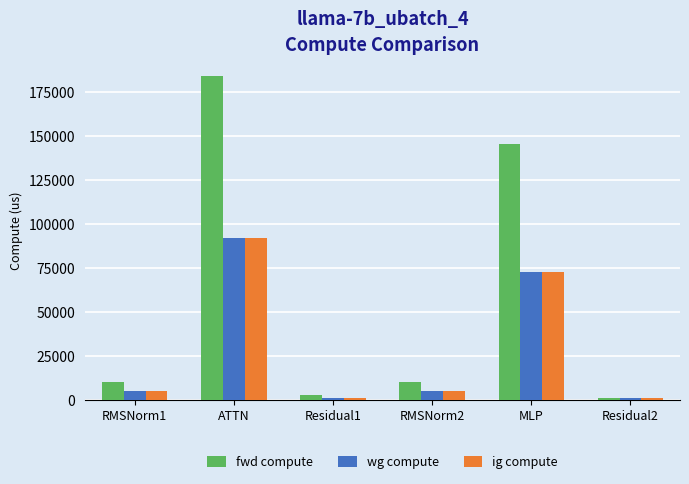

What is the difference between the fwd compute values at RMSNorm2 and MLP?

135236.0